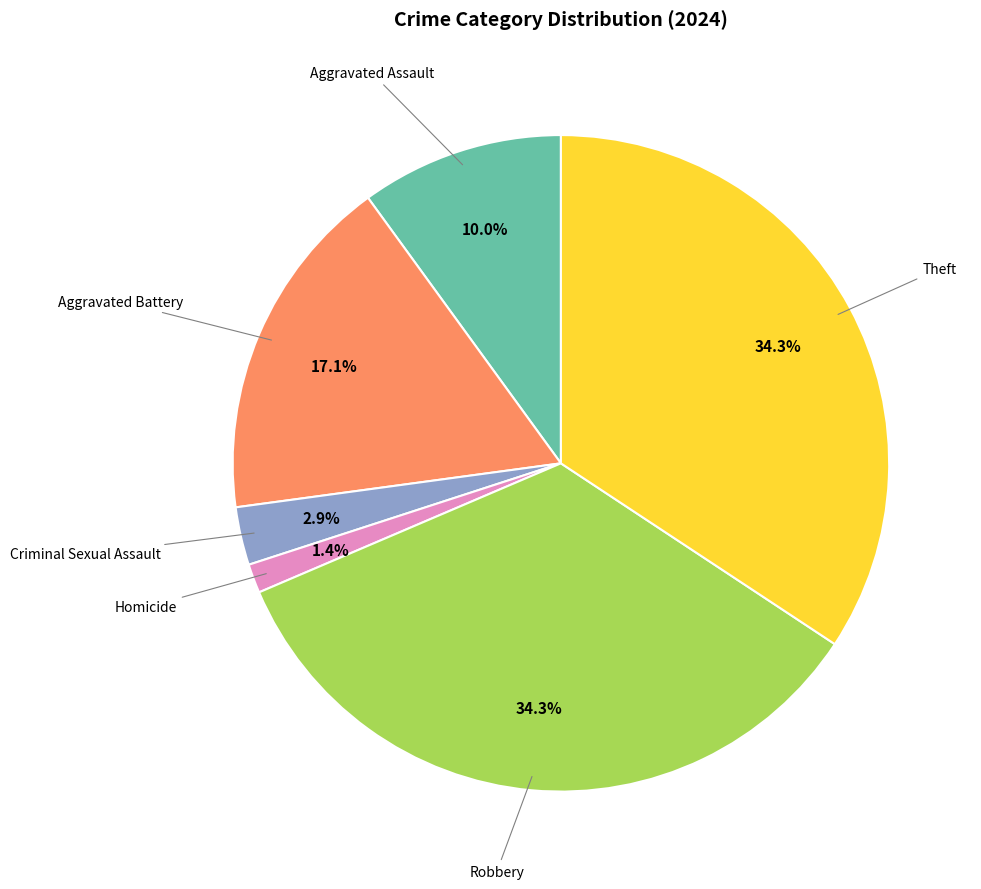

Does any single category account for the majority?

No